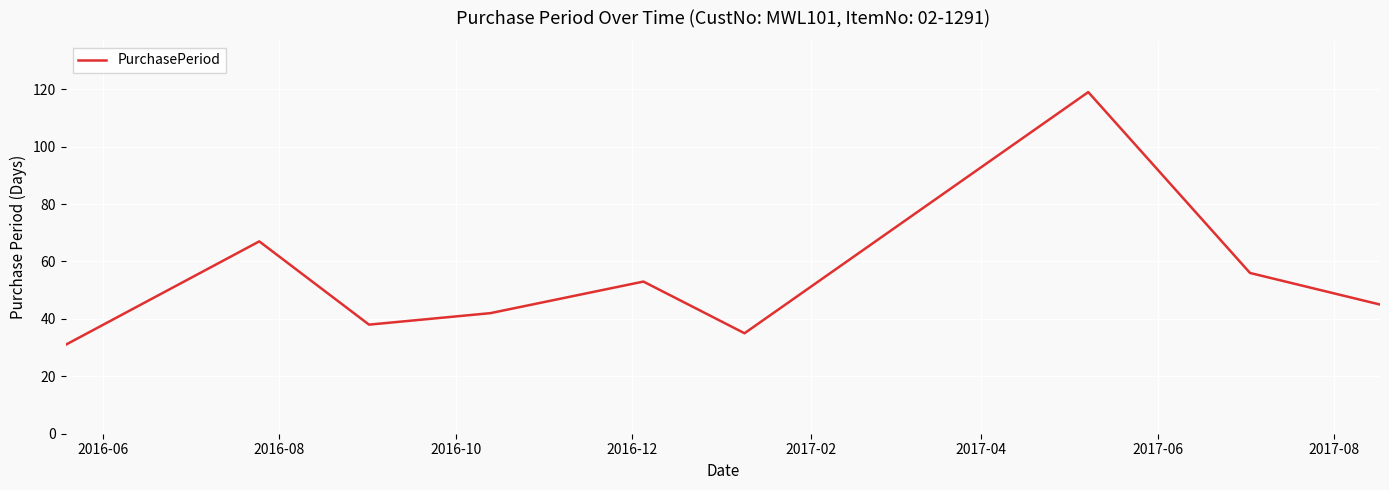

What is the difference between the maximum and minimum values?

88